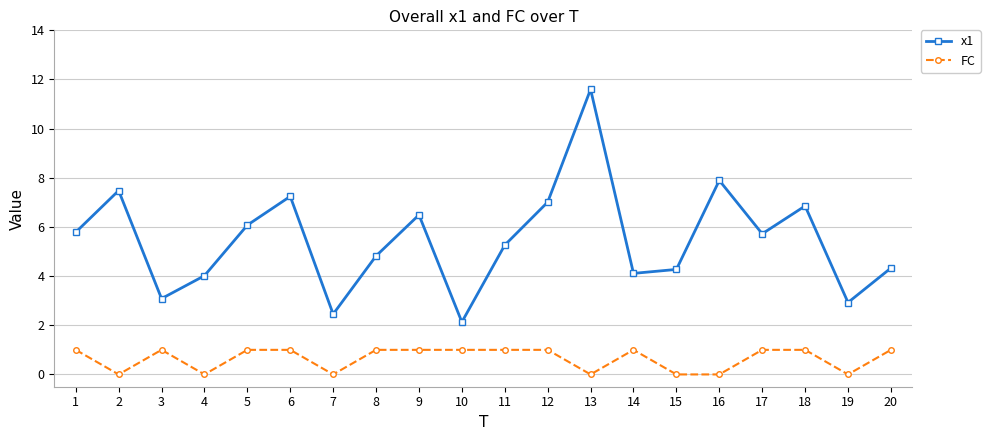

Which series has the widest spread of values?

x1